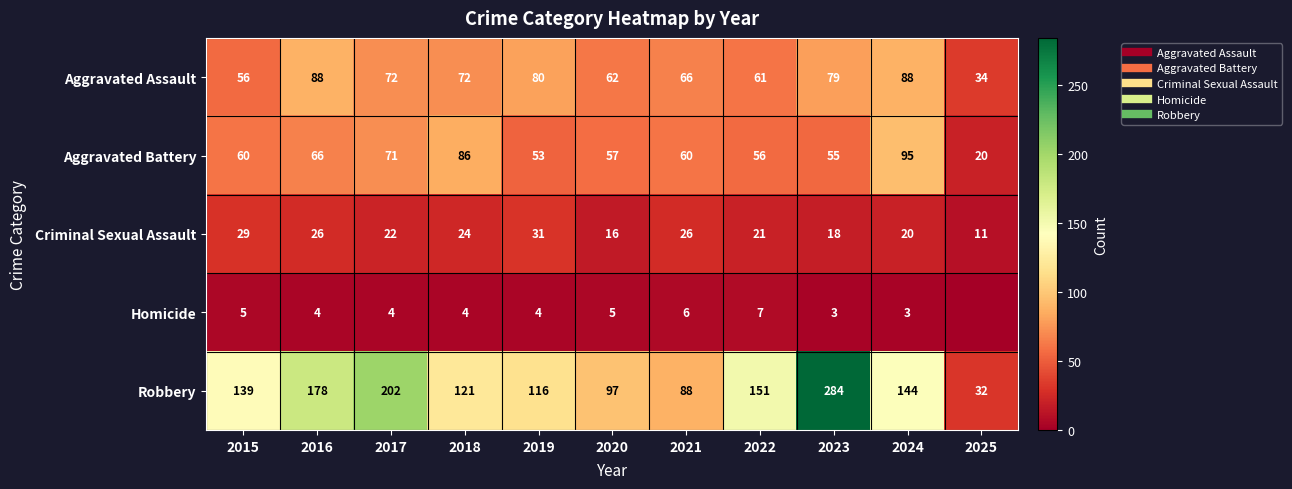

What is the difference between the maximum and second lowest values in the Homicide series?

4